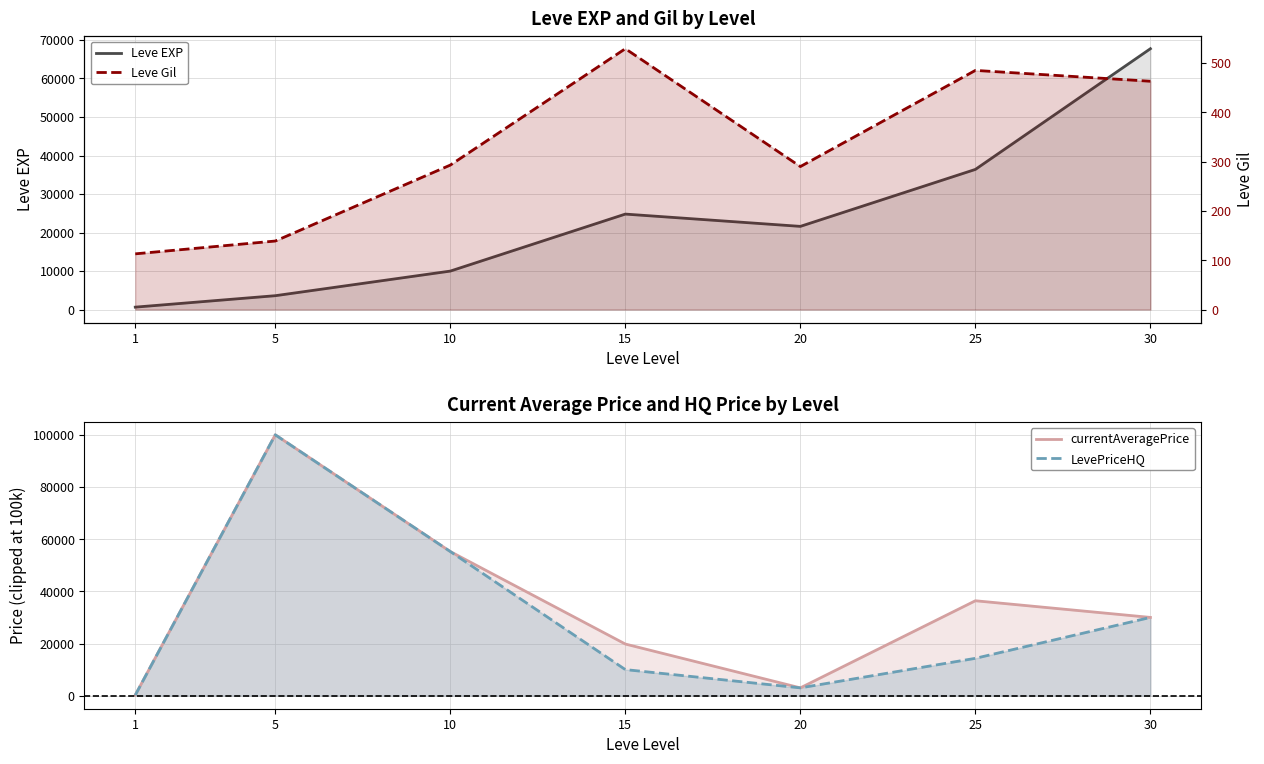

What are all the series names shown in the legend?

Leve EXP, currentAveragePrice, LevePriceHQ, Leve Gil